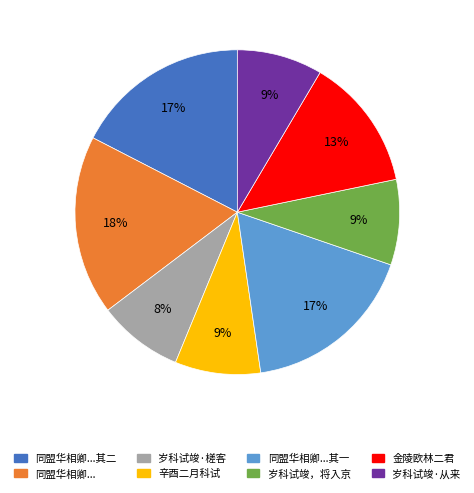

True or false: 辛酉二月科试 accounts for 9% of the total.

True